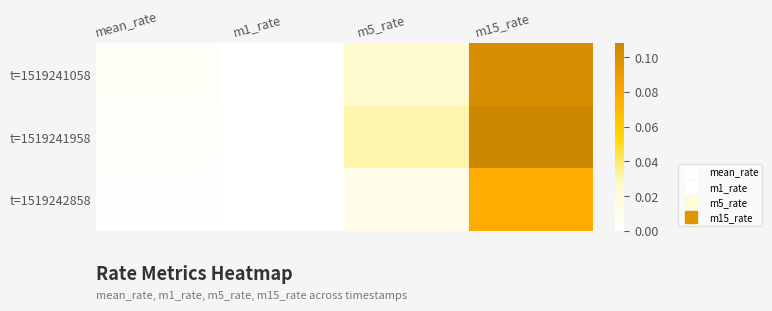

Reading left to right, list all the values displayed in this chart.

t=1519241058: mean_rate=0.0	m1_rate=0.0	m5_rate=0.0	m15_rate=0.1
t=1519241958: mean_rate=0.0	m1_rate=0.0	m5_rate=0.0	m15_rate=0.1
t=1519242858: mean_rate=0.0	m1_rate=0.0	m5_rate=0.0	m15_rate=0.1